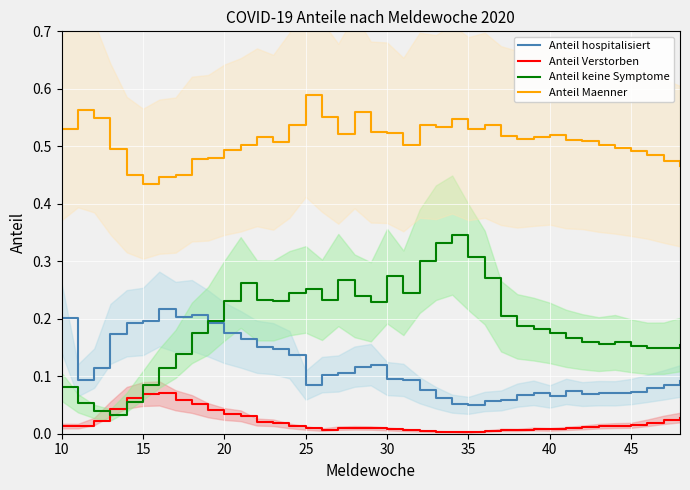

True or false: Anteil Verstorben and Anteil Maenner intersect in this chart.

False